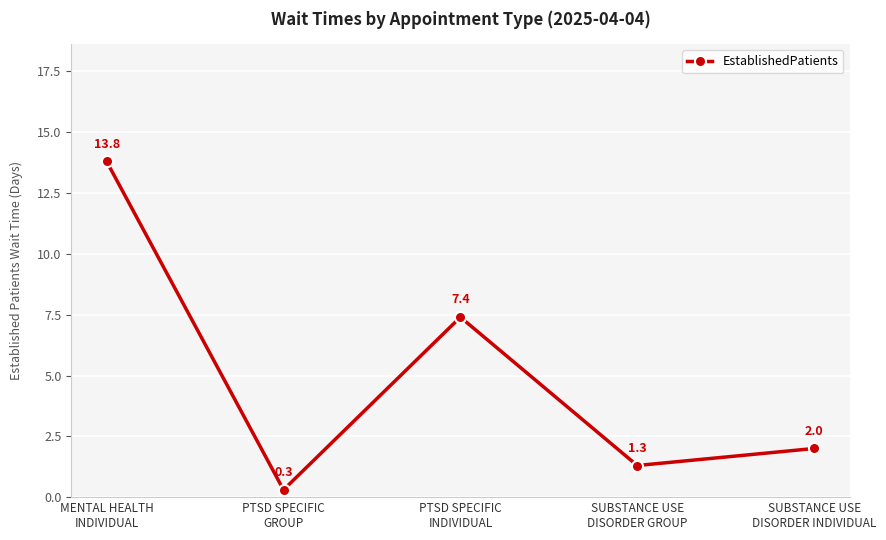

Reading right to left, extract all data points from this chart.

SUBSTANCE USE
DISORDER INDIVIDUAL=2.0	SUBSTANCE USE
DISORDER GROUP=1.3	PTSD SPECIFIC
INDIVIDUAL=7.4	PTSD SPECIFIC
GROUP=0.3	MENTAL HEALTH
INDIVIDUAL=13.8